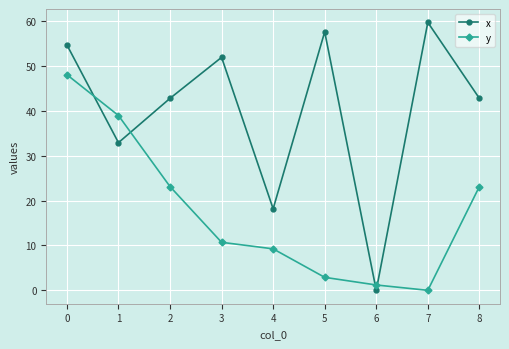

True or false: x has a value of 37.9 at 5.

False